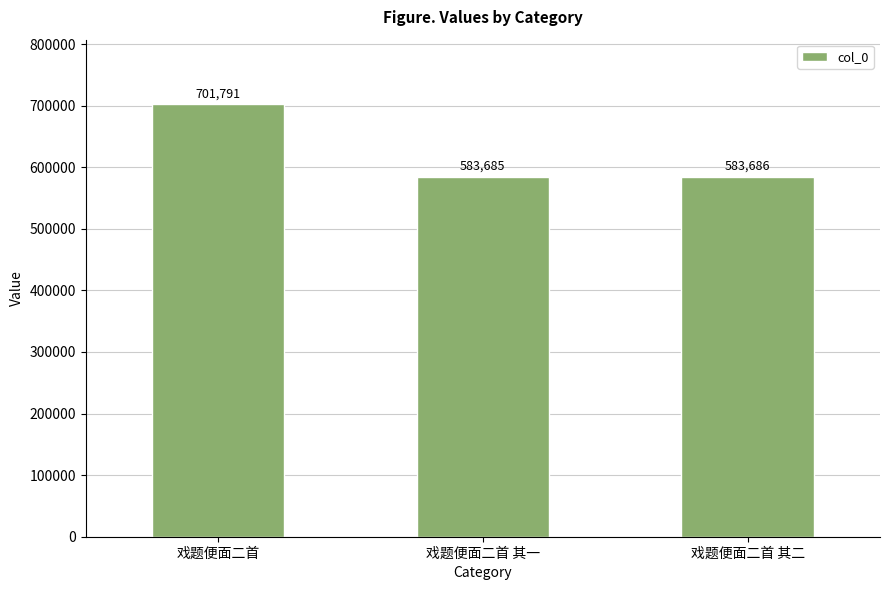

Which has a higher value, 戏题便面二首 其二 or 戏题便面二首 其一?

戏题便面二首 其二